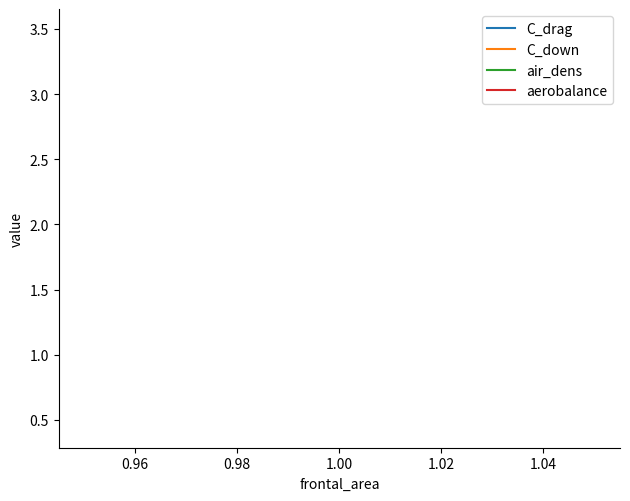

What is the sum of all aerobalance values?

1.8